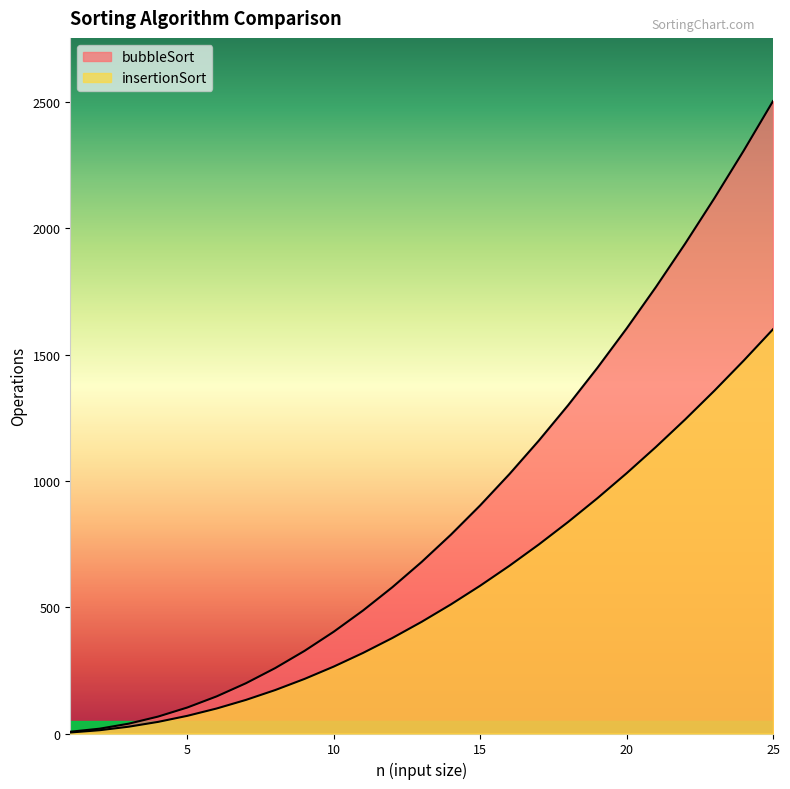

True or false: bubbleSort and insertionSort intersect in this chart.

False